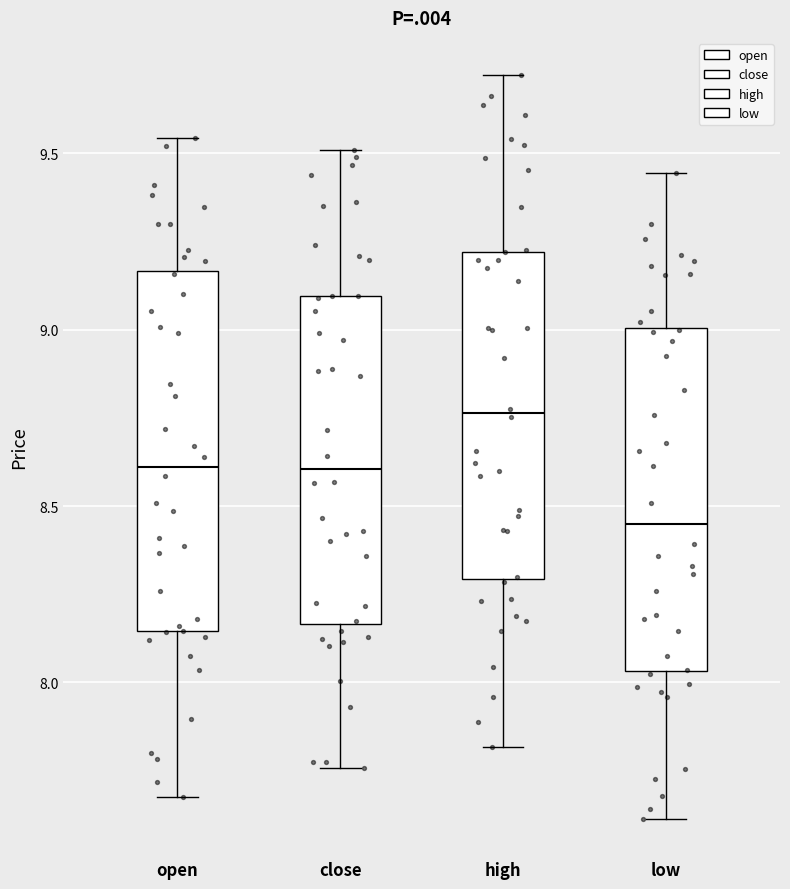

Where is the lower edge of the box for high on the y-axis? The values are not printed on the chart, so give them approximately, as read against the axis.

8.30